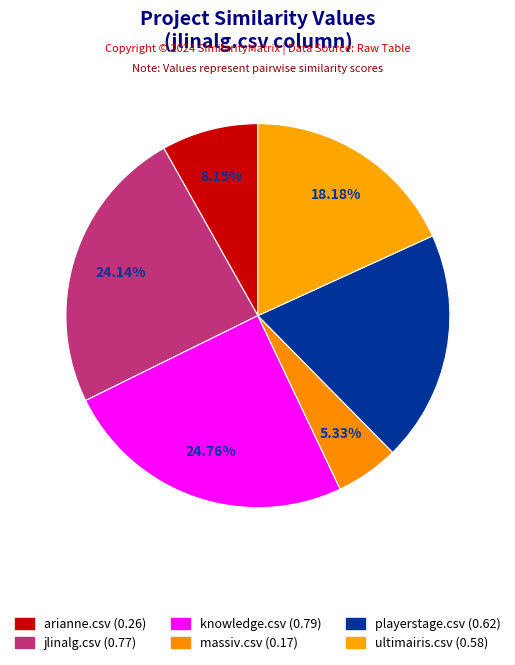

How many segments does this pie chart have?

6